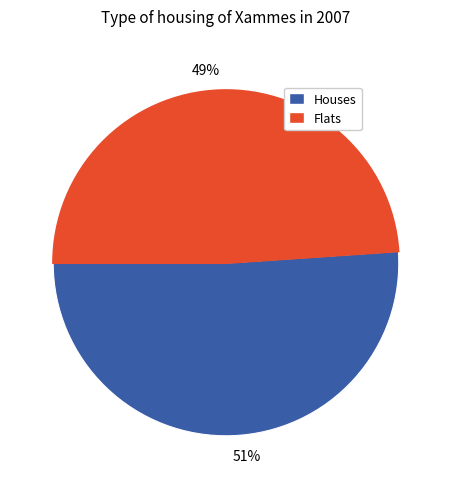

Which slice is the smallest?

49%